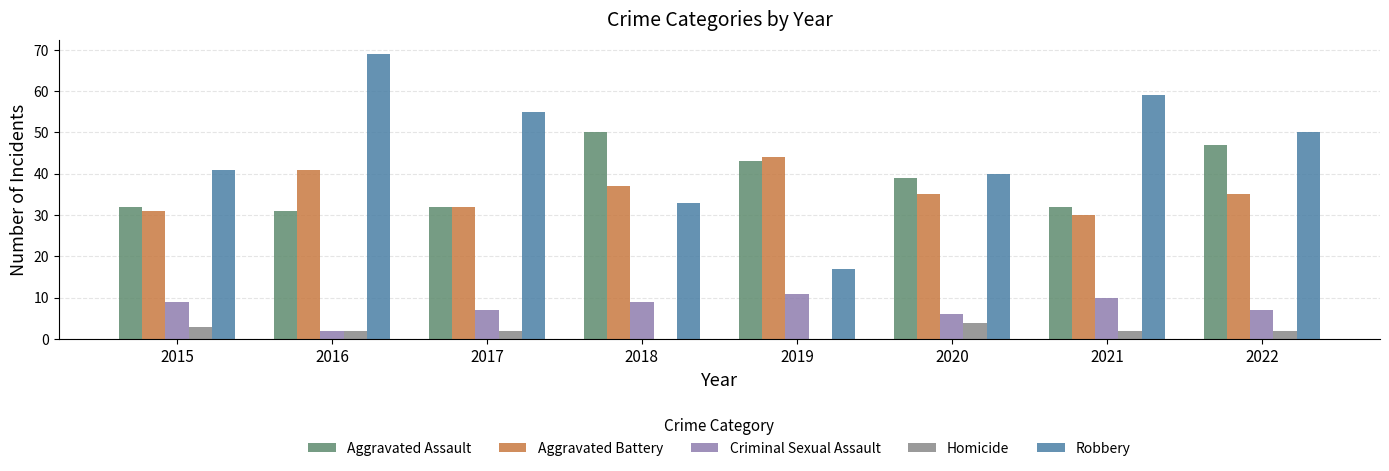

What are all the series names shown in the legend?

Aggravated Assault, Aggravated Battery, Criminal Sexual Assault, Homicide, Robbery